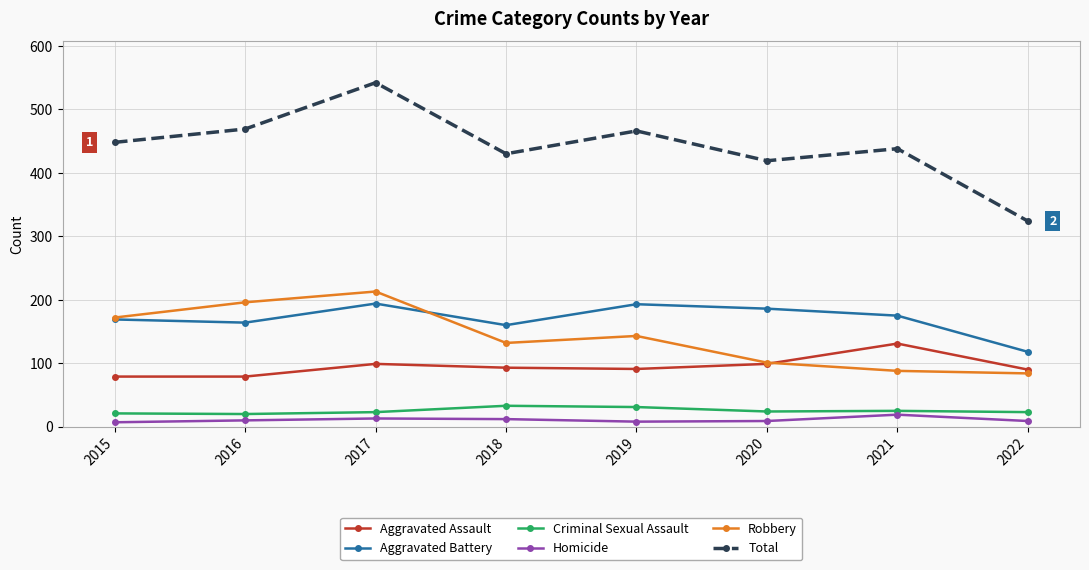

What are all the series names shown in the legend?

Aggravated Assault, Aggravated Battery, Criminal Sexual Assault, Homicide, Robbery, Total